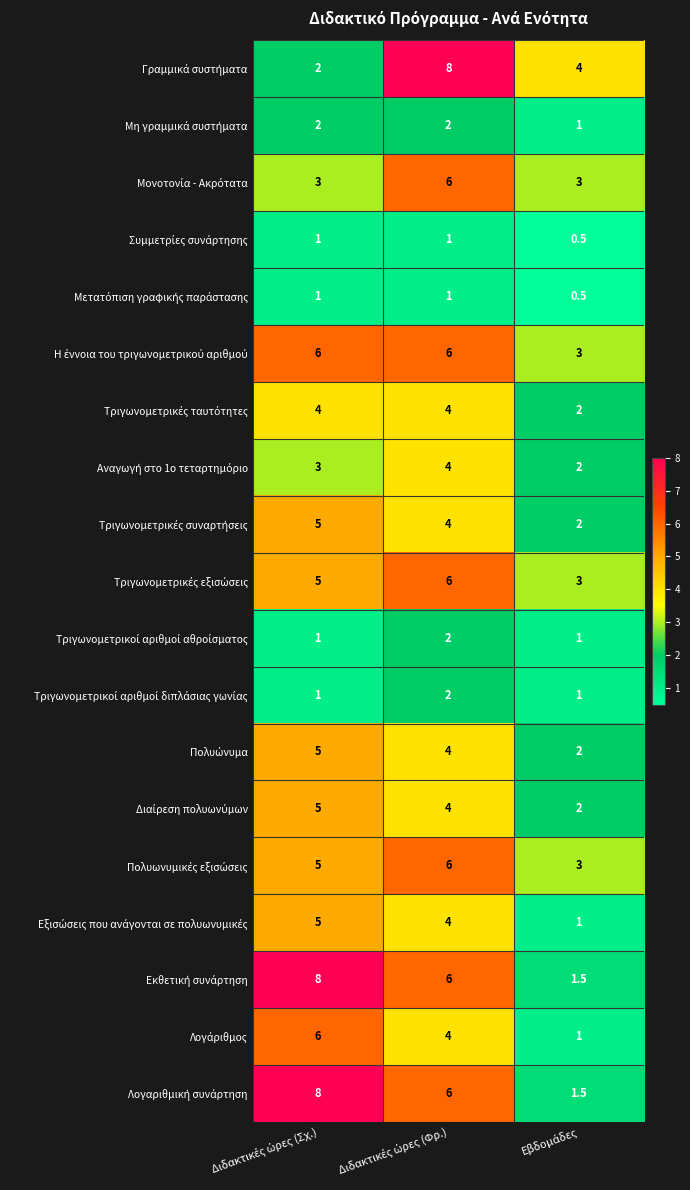

At how many categories does at least one series exceed 0?

3